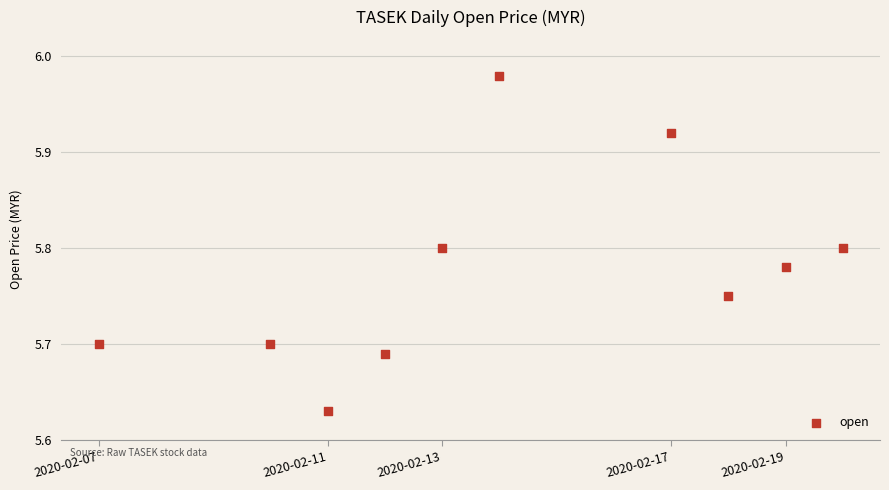

What is the average X value?

1581647040.0